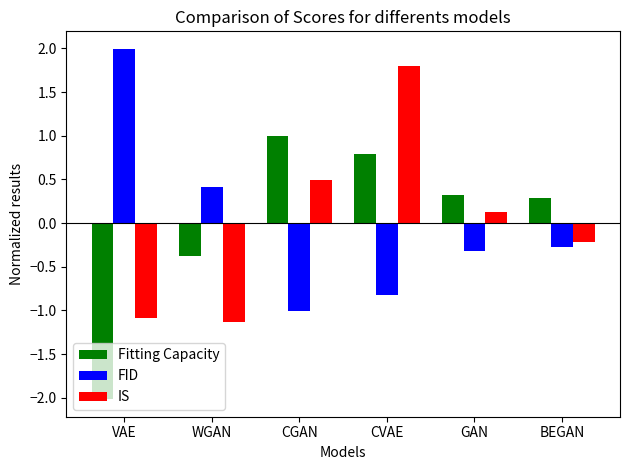

Reading left to right, extract all data points from this chart.

Fitting Capacity: VAE=-2.0	WGAN=-0.4	CGAN=1.0	CVAE=0.8	GAN=0.3	BEGAN=0.3
FID: VAE=2.0	WGAN=0.4	CGAN=-1.0	CVAE=-0.8	GAN=-0.3	BEGAN=-0.3
IS: VAE=-1.1	WGAN=-1.1	CGAN=0.5	CVAE=1.8	GAN=0.1	BEGAN=-0.2